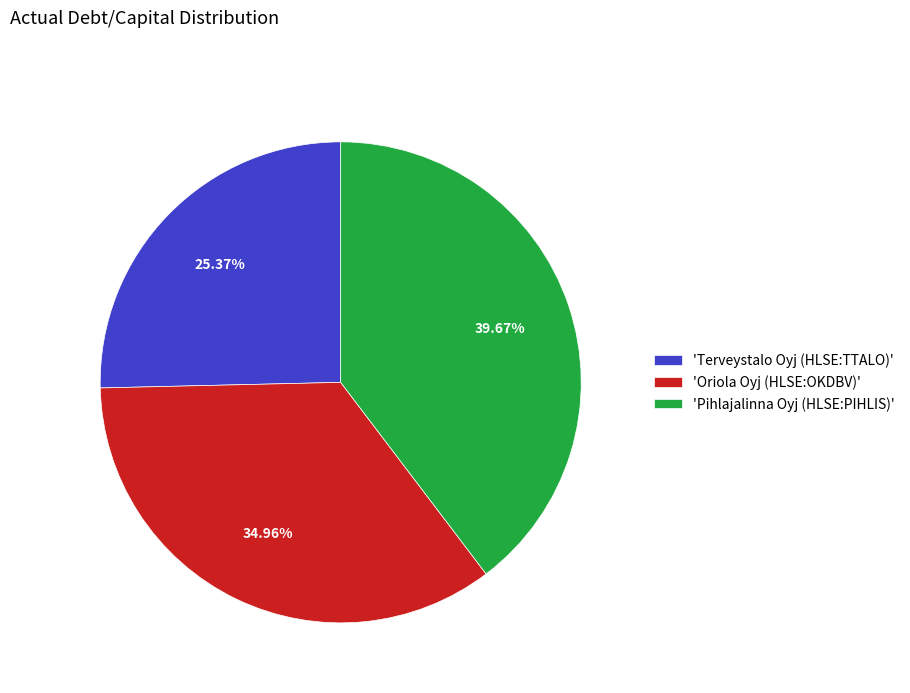

Combined, do 'Terveystalo Oyj (HLSE:TTALO)' and 'Pihlajalinna Oyj (HLSE:PIHLIS)' account for over 50%?

Yes